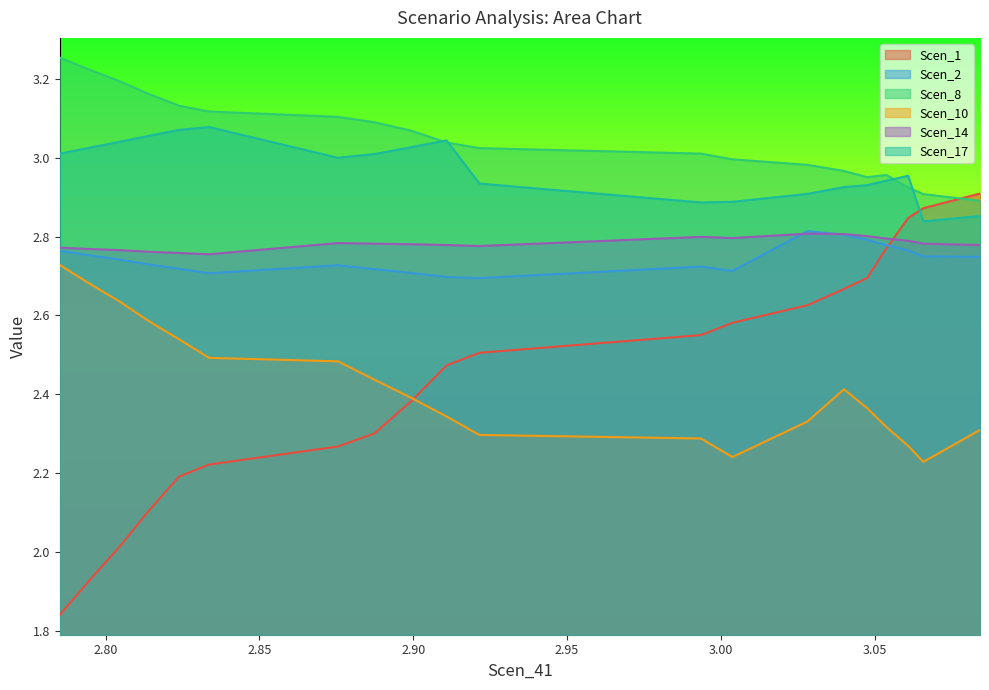

True or false: Scen_10 and Scen_8 cross at least once.

False